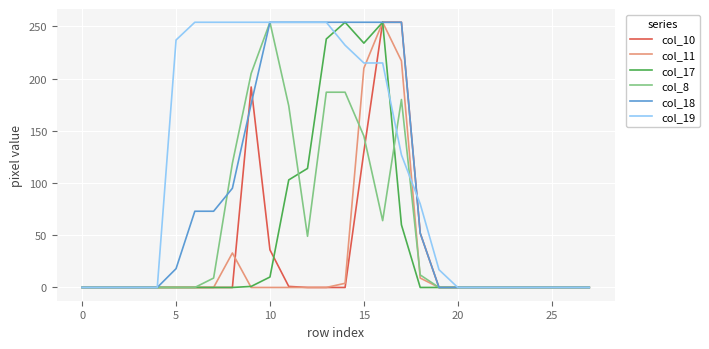

What are all the series names shown in the legend?

col_10, col_11, col_17, col_8, col_18, col_19